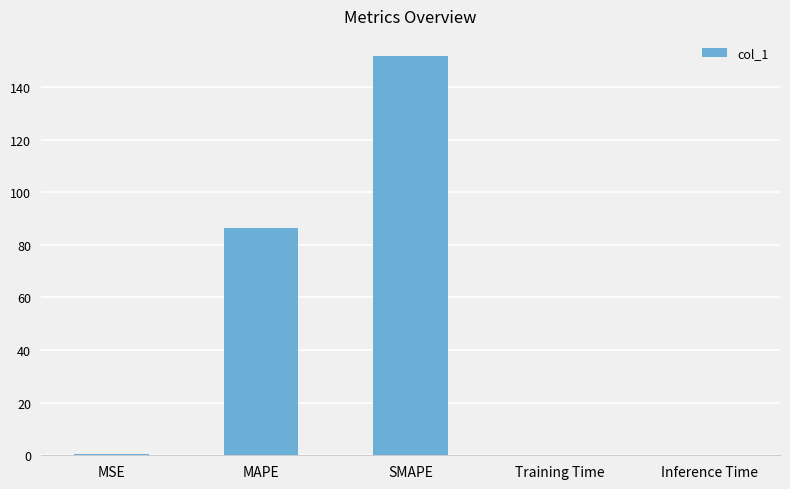

Is it true that the value at MAPE is 86.3?

True